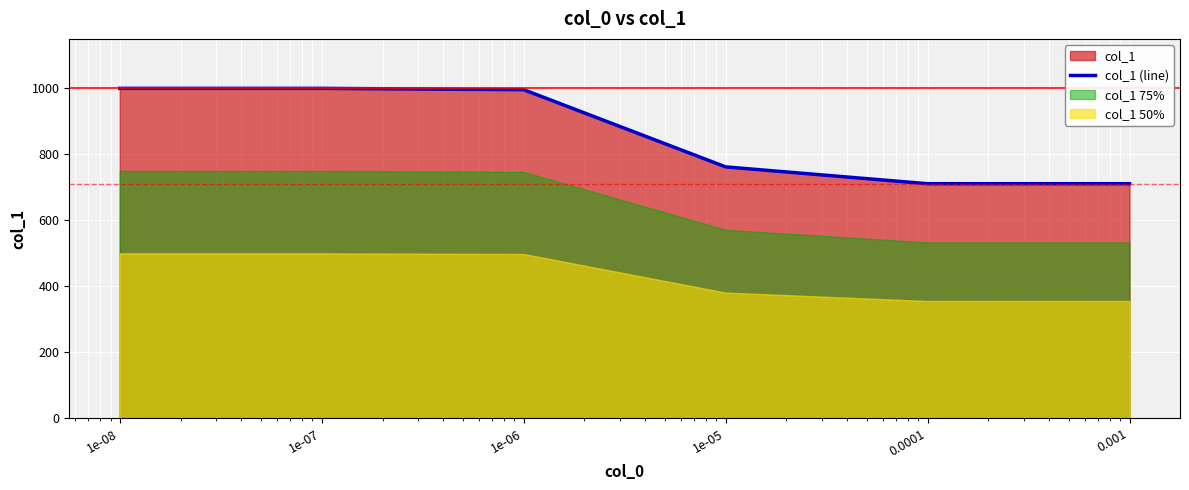

The chart shows a value of 632 at 1e-07. True or false?

False